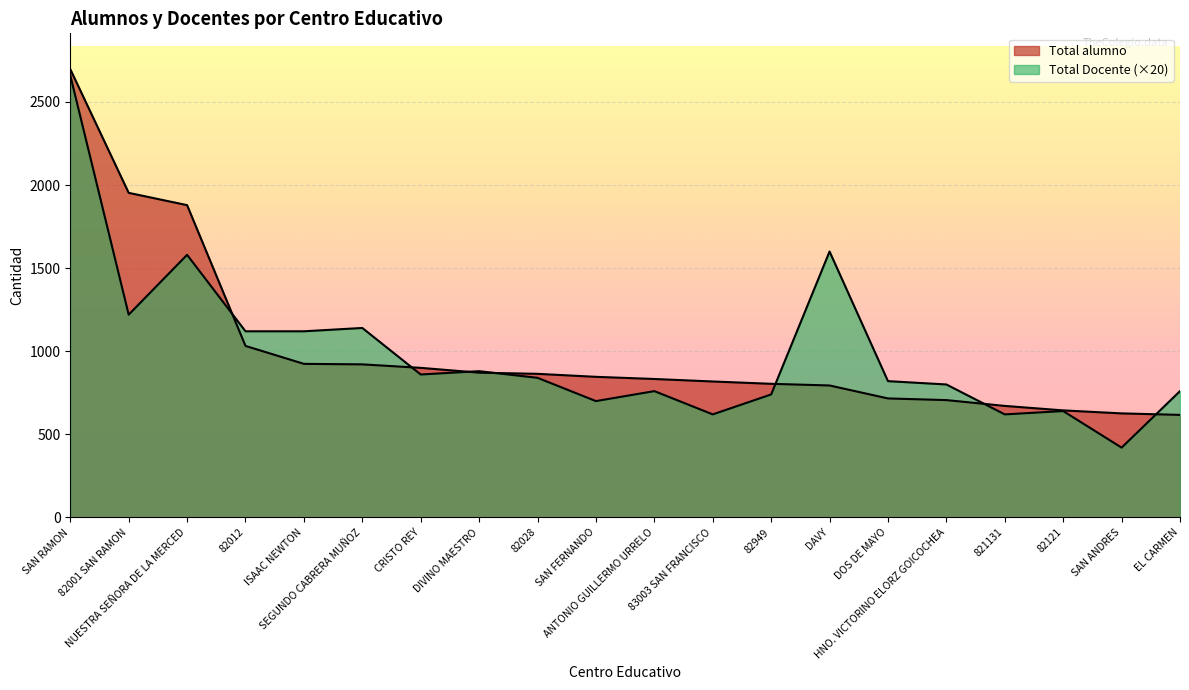

Between 82949 and SAN ANDRES, which is larger?

82949